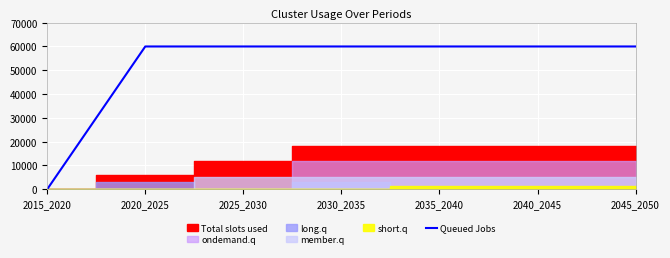

Is it true that Queued Jobs equals 37893 at 2015_2020?

False